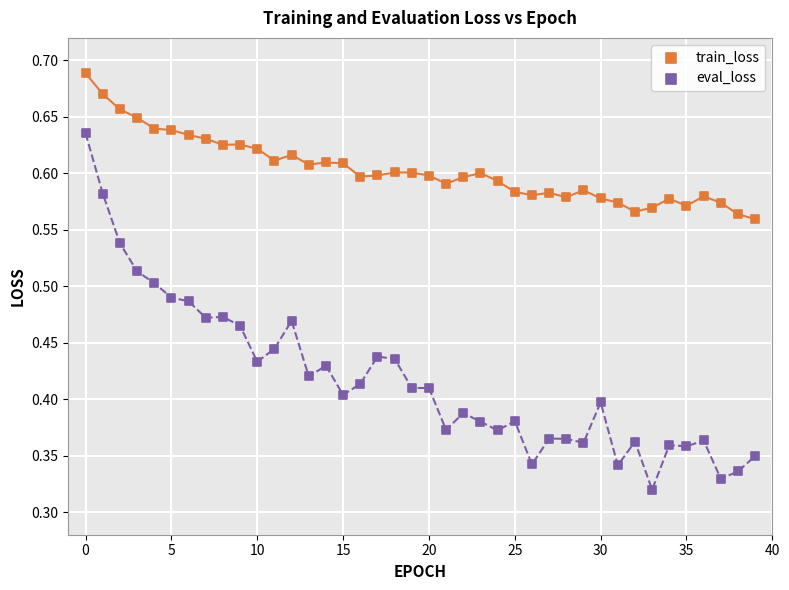

Which series has the widest spread of Y values?

eval_loss